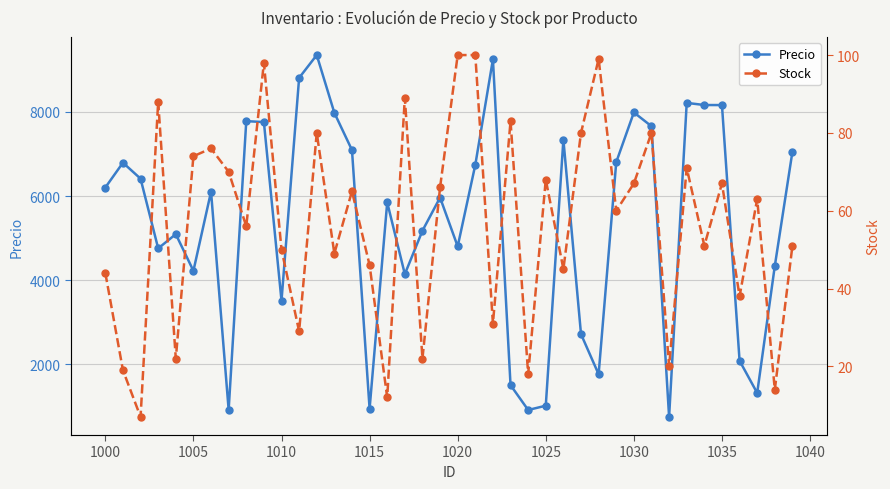

How many data points does each series have?

40